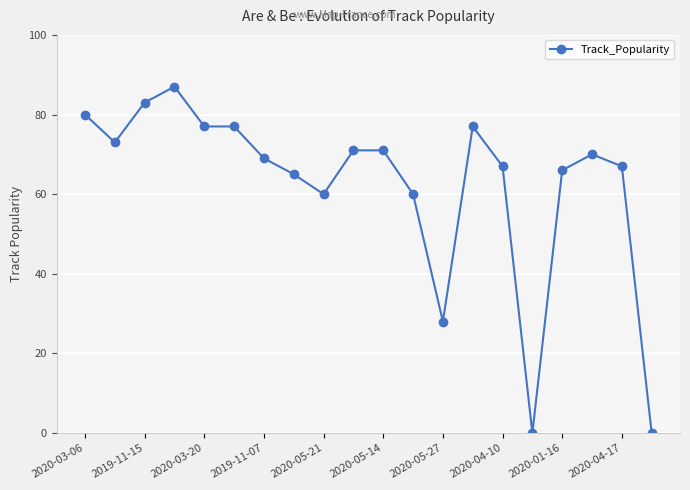

What is the greatest value displayed?

87